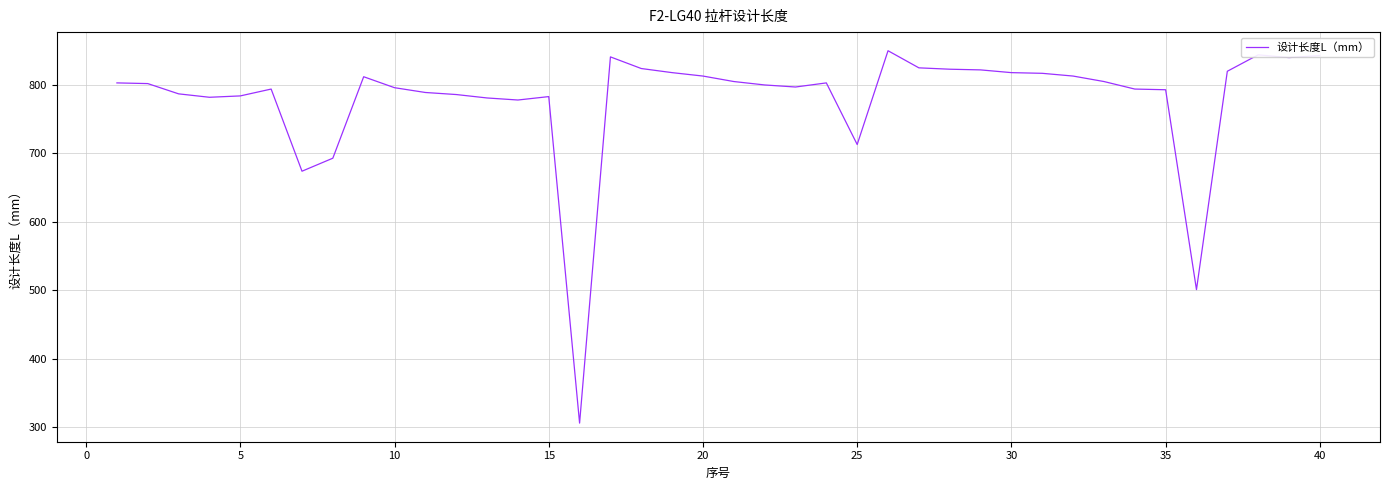

What is the difference between the maximum and minimum values?

544